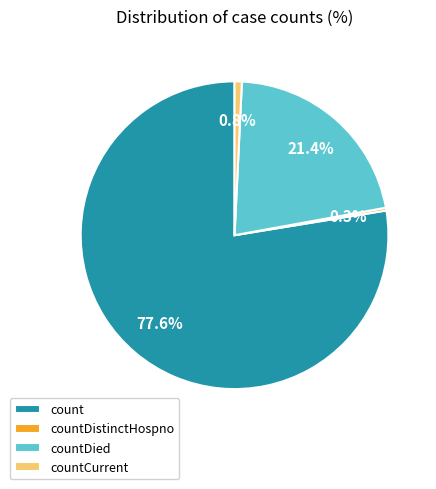

To the nearest percent, what percentage of the pie is countCurrent?

1%